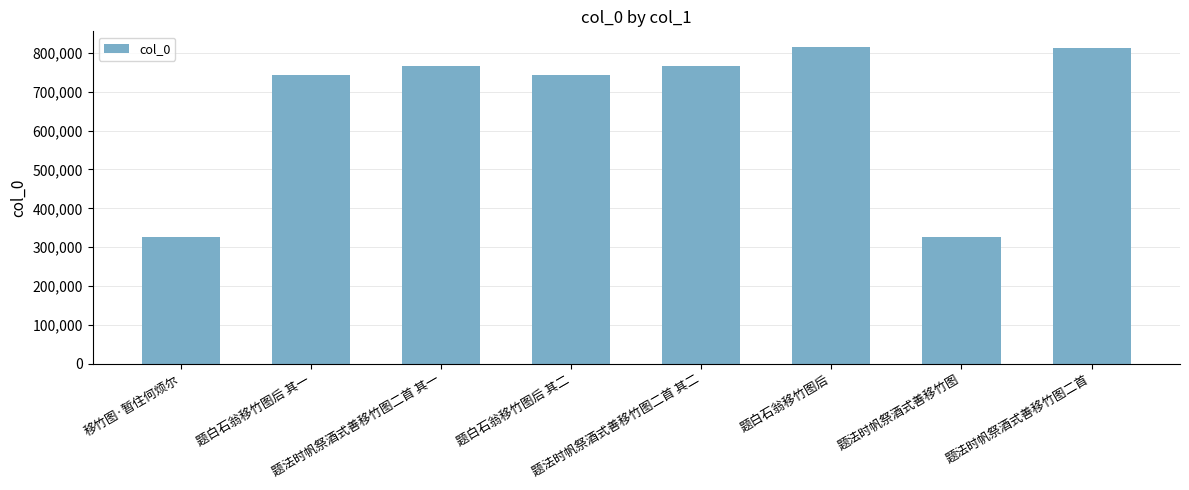

What is the average value?

661873